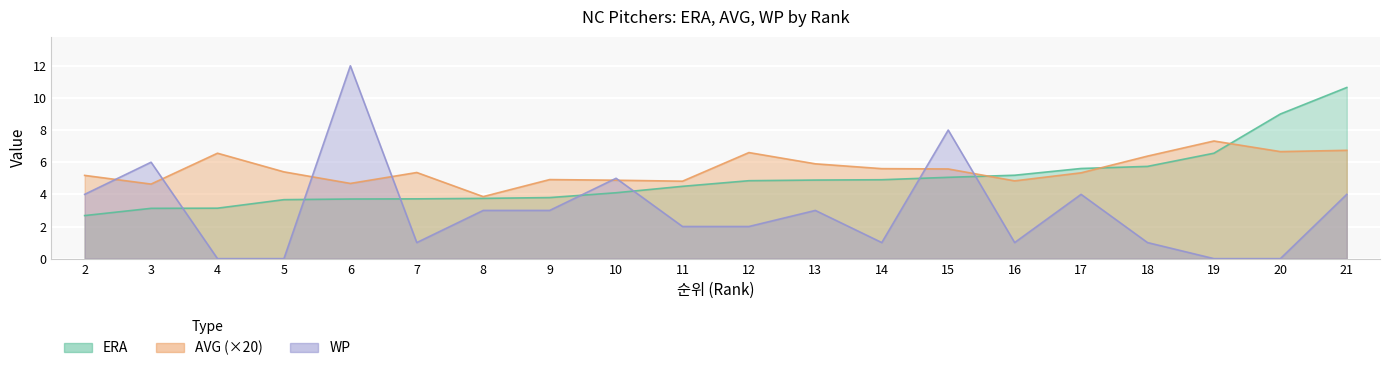

Rank the series at 19 from highest to lowest value.

AVG_scaled, ERA, WP